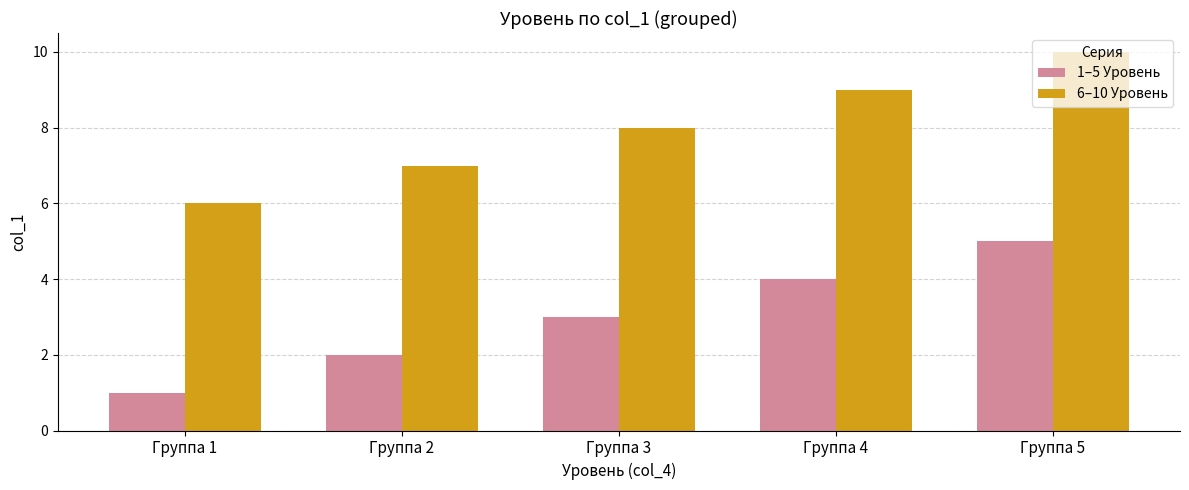

Does the chart contain stacked bars?

No